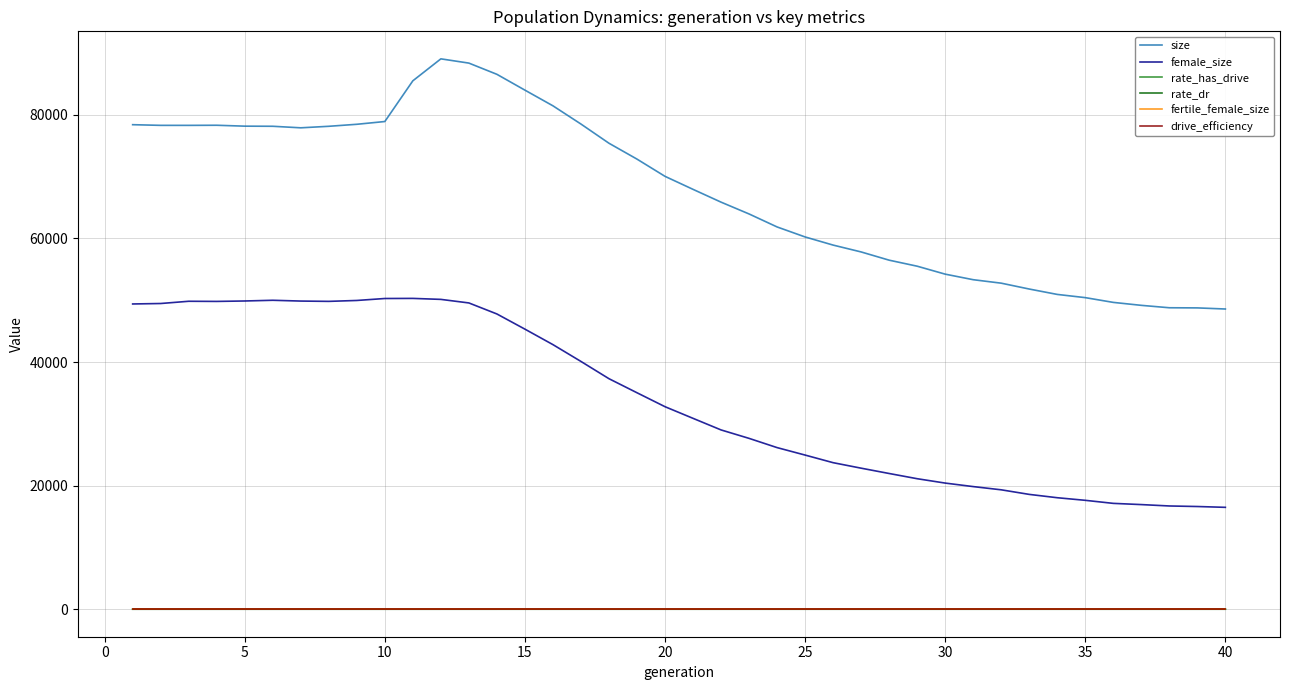

Which series has the widest spread of values?

size